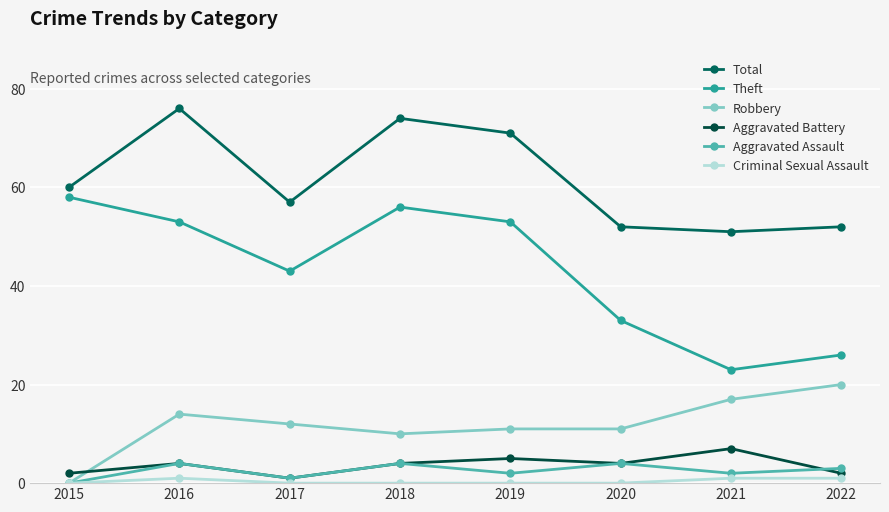

How many lines are shown in the chart?

6